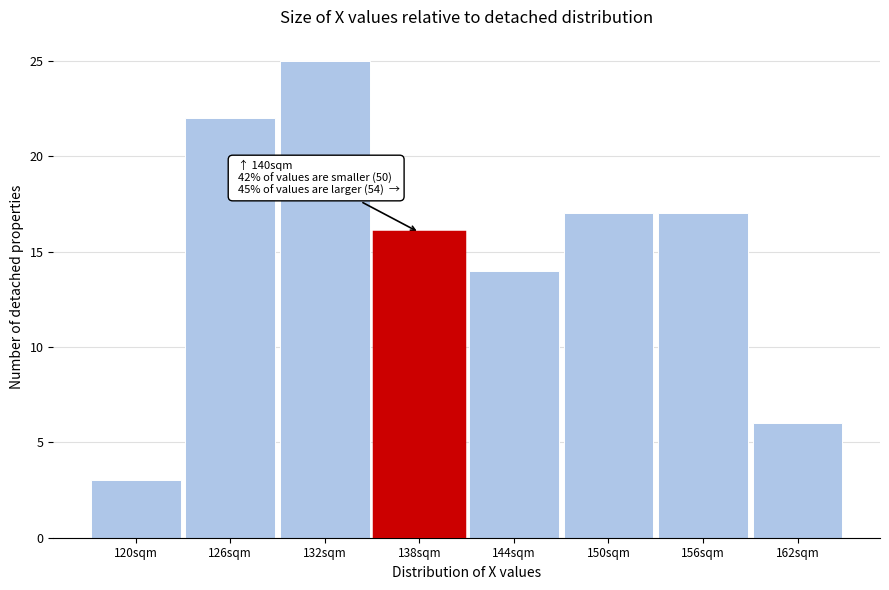

Reading left to right, extract all data points from this chart.

3	22	25	16	14	17	17	6